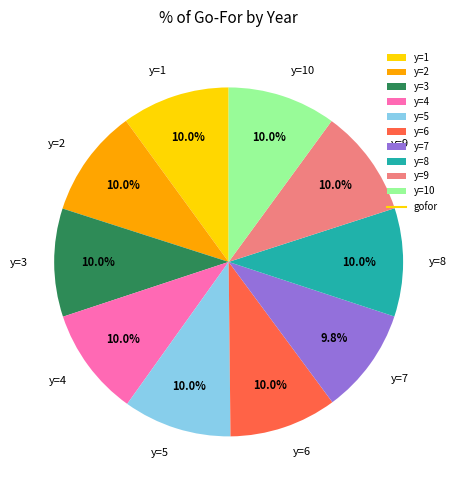

Combined, what portion of the pie is y=7 and y=6?

19.8%